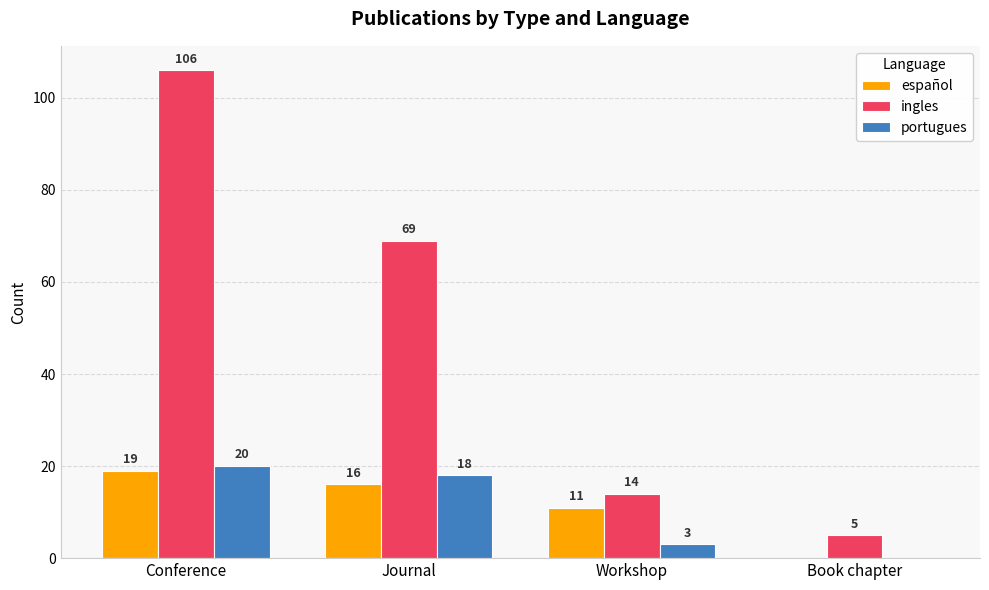

True or false: español has a value of 7 at Workshop.

False